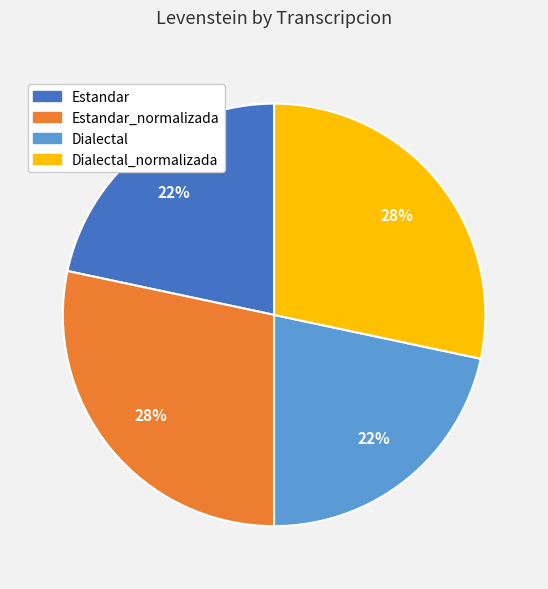

Does any single category account for the majority?

No